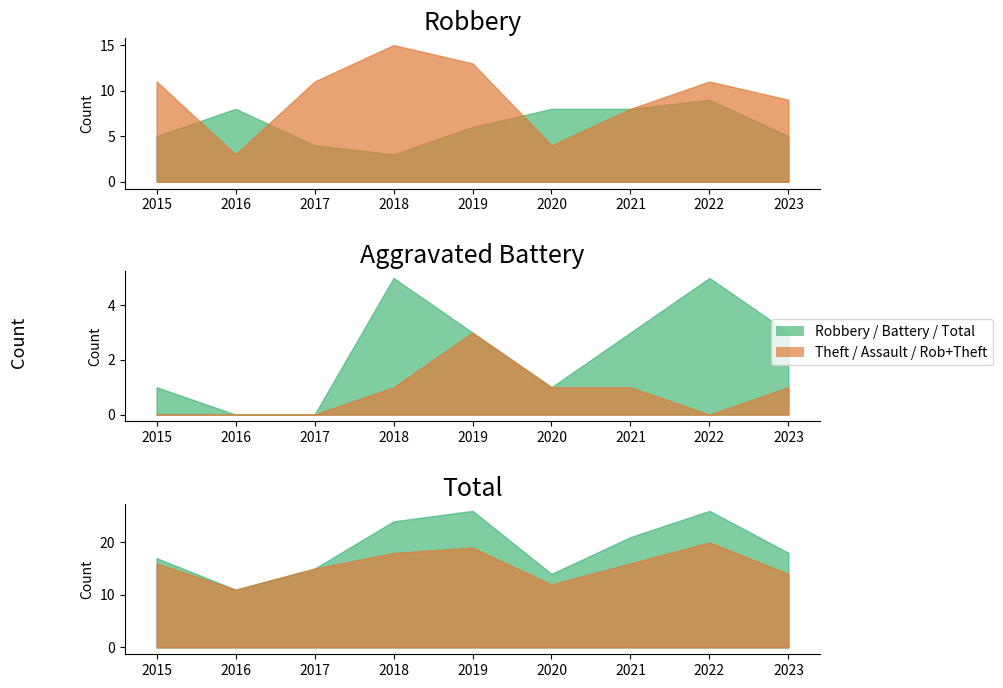

The Total series shows 5 at 2020. True or false?

False